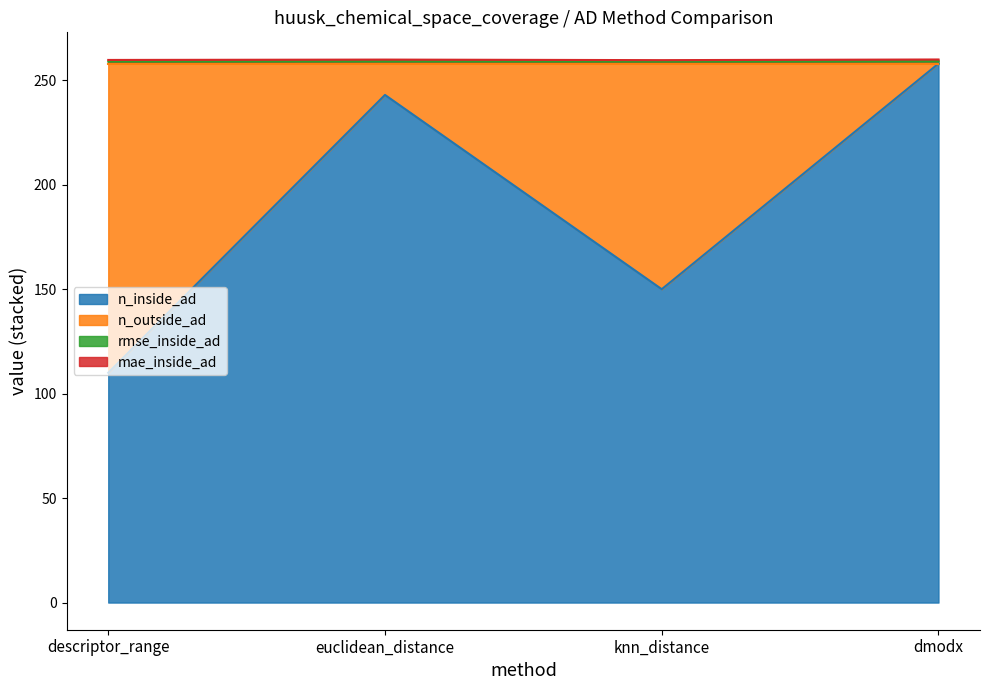

At which label does n_inside_ad reach its peak?

dmodx